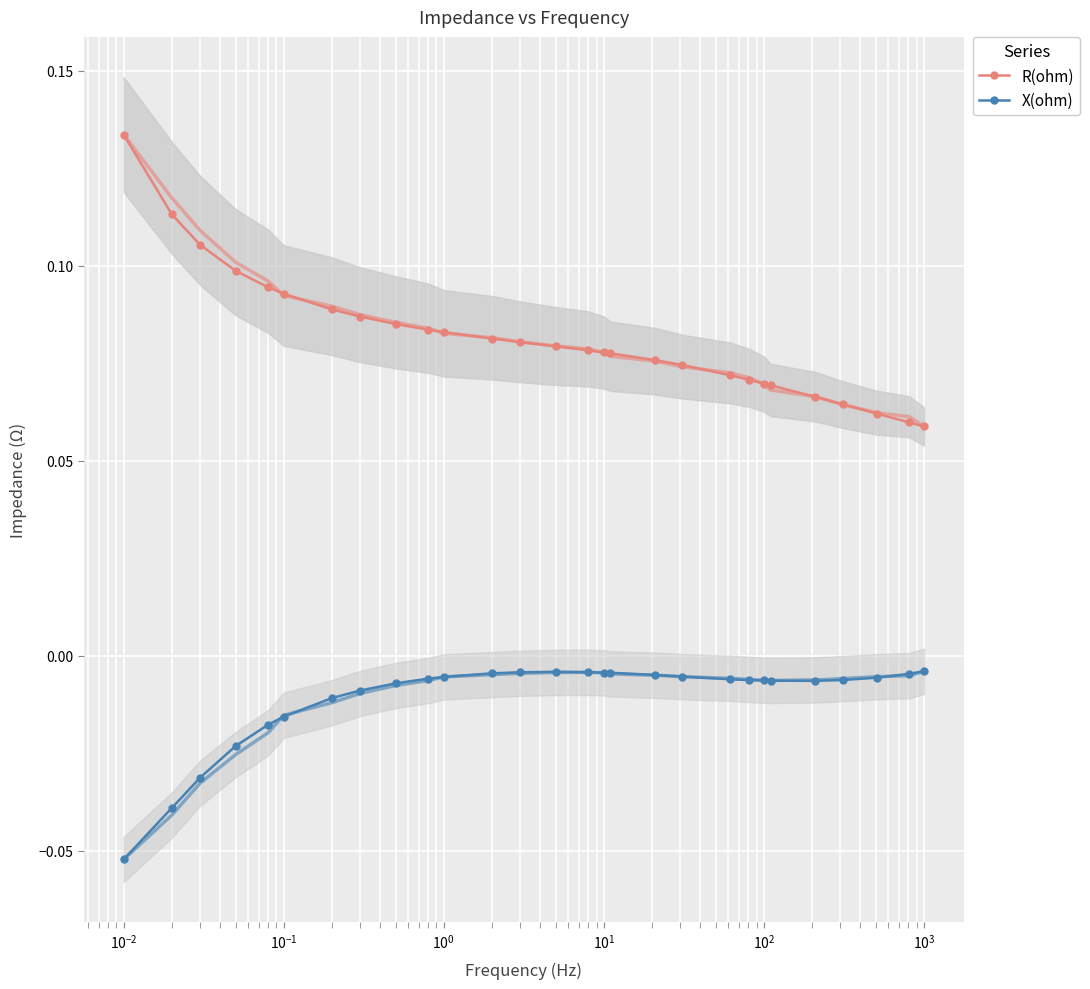

Which series has the largest total across all categories?

R(ohm)